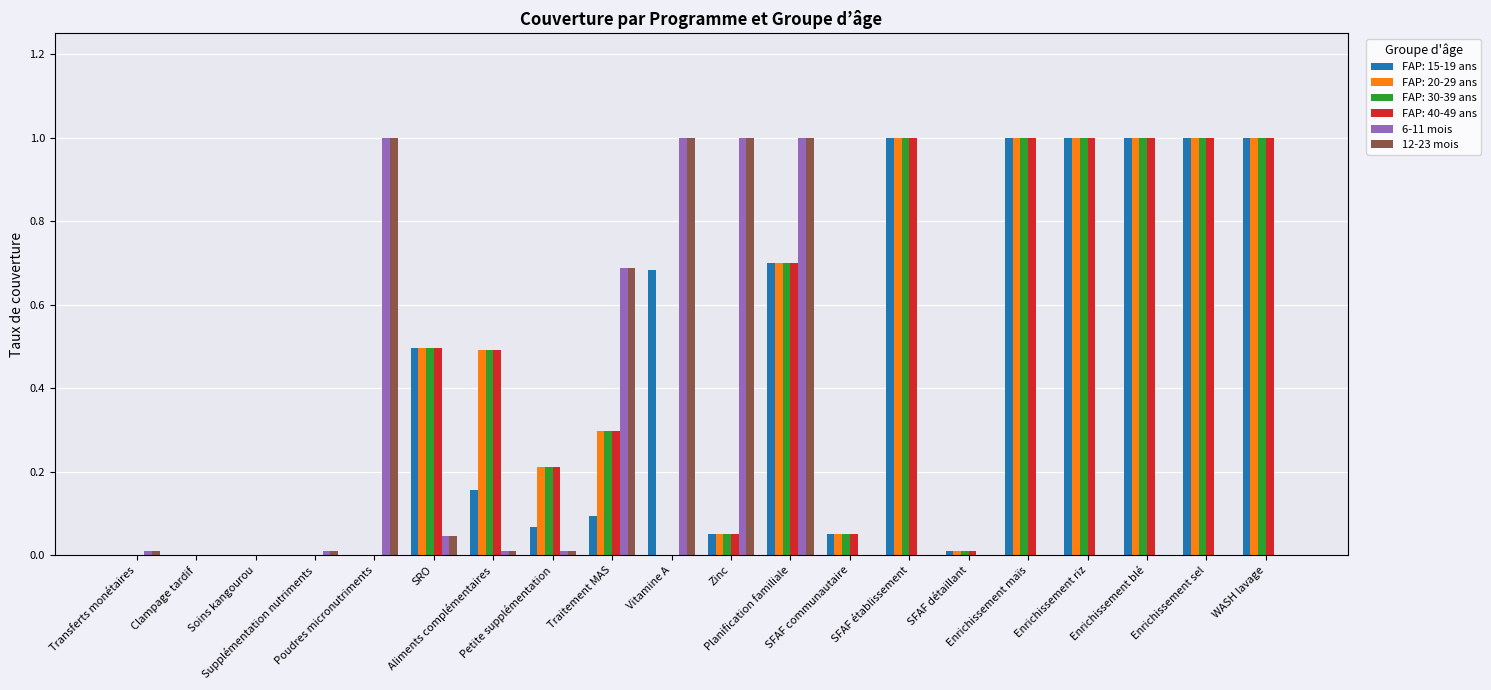

What is the sum of all FAP: 40-49 ans values?

8.3